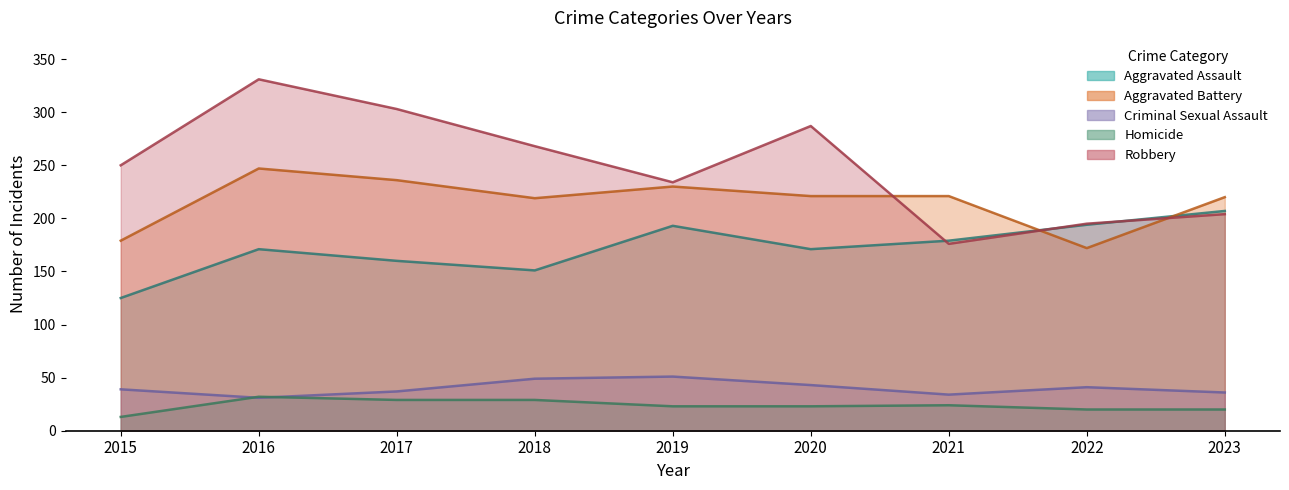

Reading right to left, extract all data points from this chart.

Aggravated Assault: 207	194	179	171	193	151	160	171	125
Aggravated Battery: 220	172	221	221	230	219	236	247	179
Criminal Sexual Assault: 36	41	34	43	51	49	37	31	39
Homicide: 20	20	24	23	23	29	29	32	13
Robbery: 204	195	176	287	234	268	303	331	250